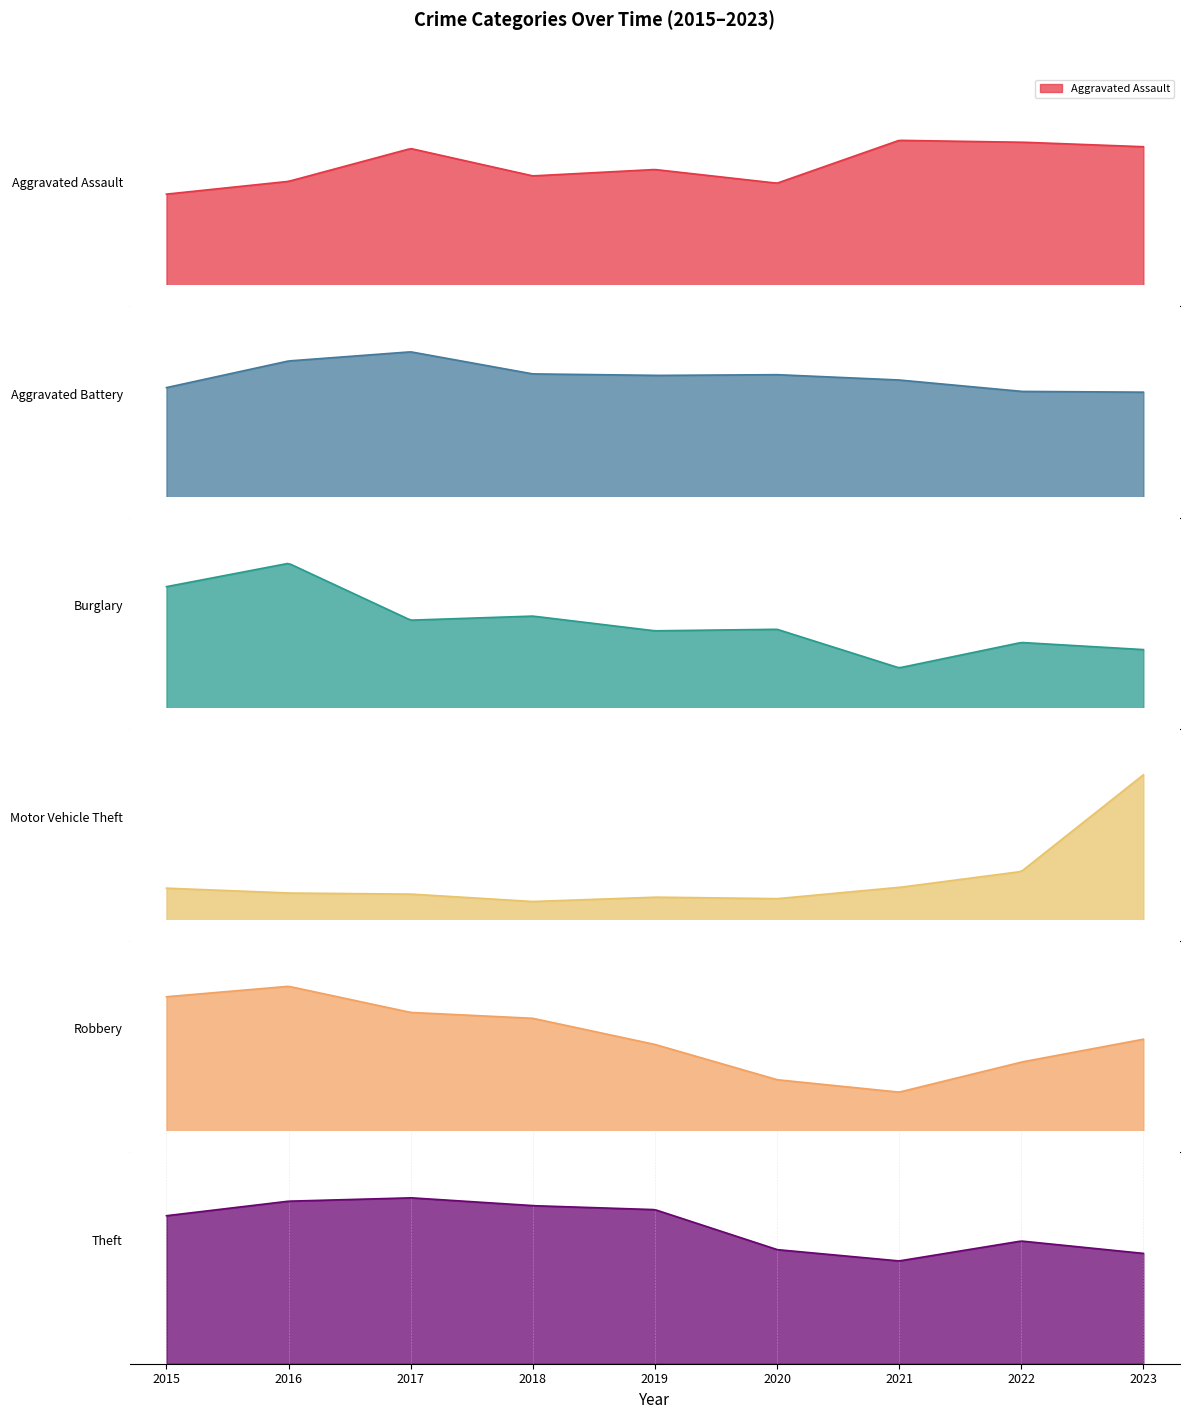

At which label is Robbery closest to 173?

2023